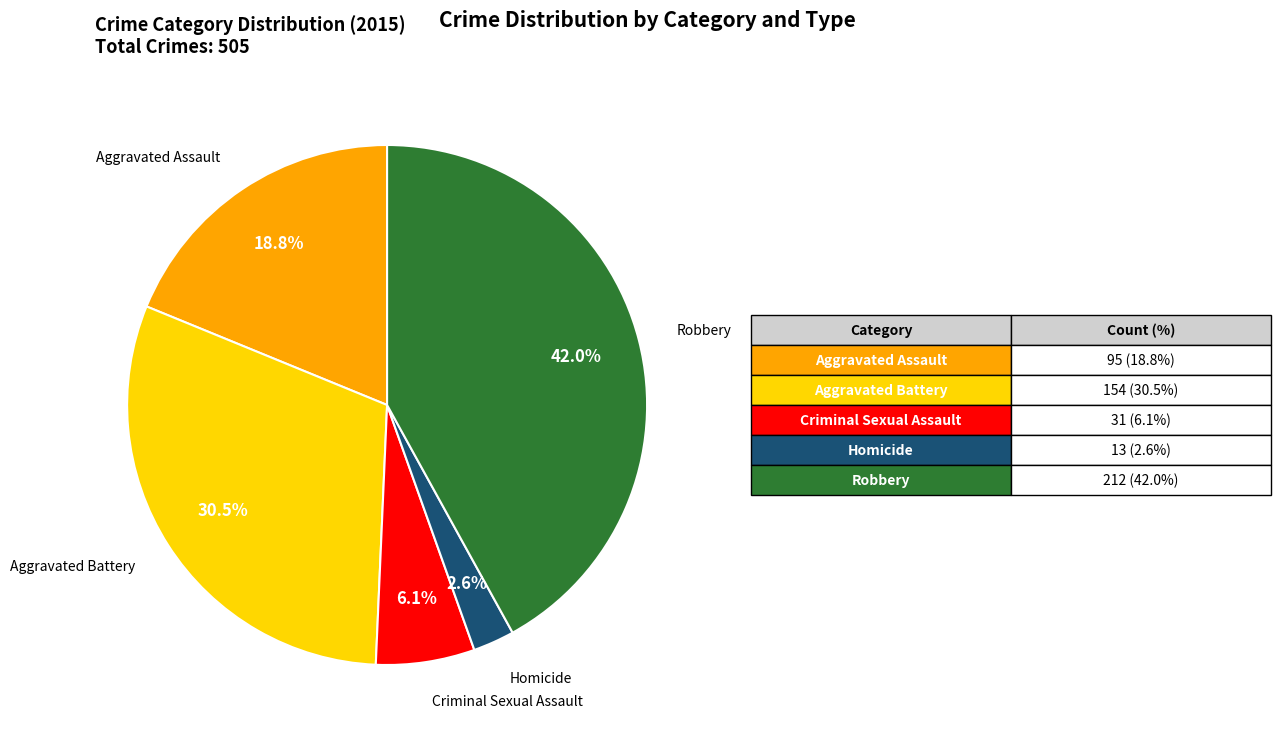

Is there any slice that represents more than half of the pie?

No